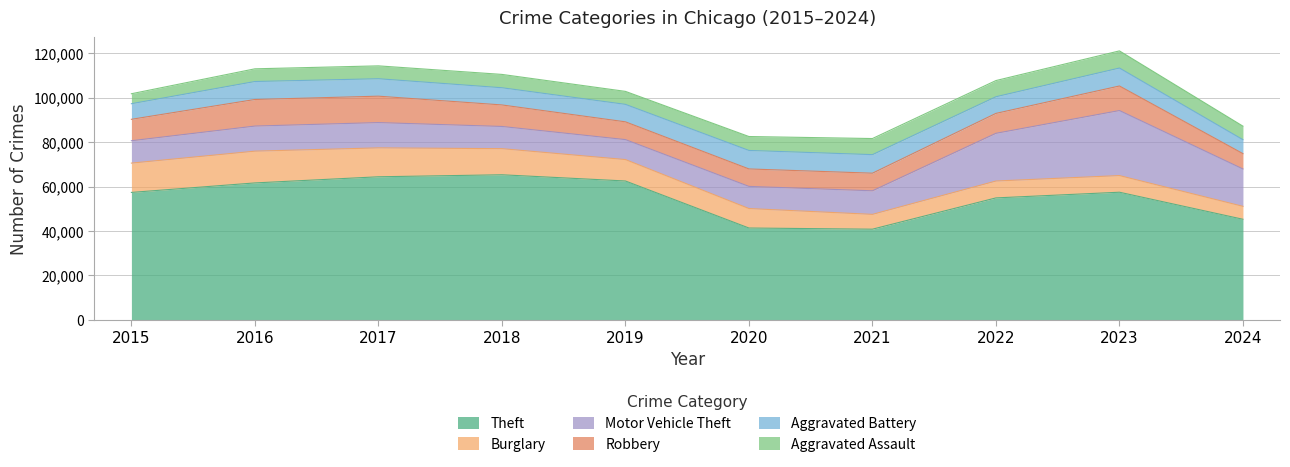

What is the value of the Robbery point at the 2nd from the left?

11960